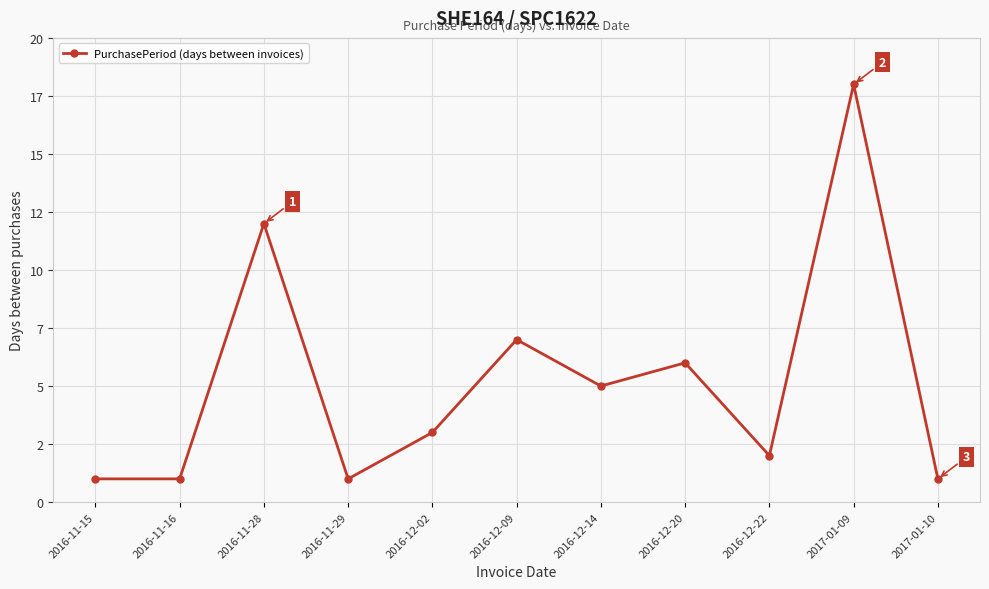

Does the chart have visible grid lines?

Yes